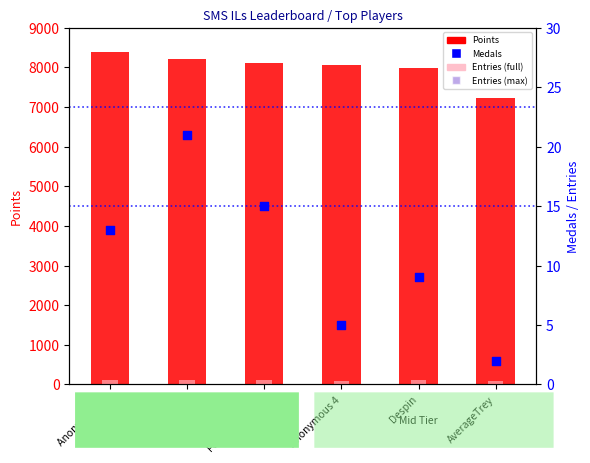

Which series has the largest total across all categories?

Points